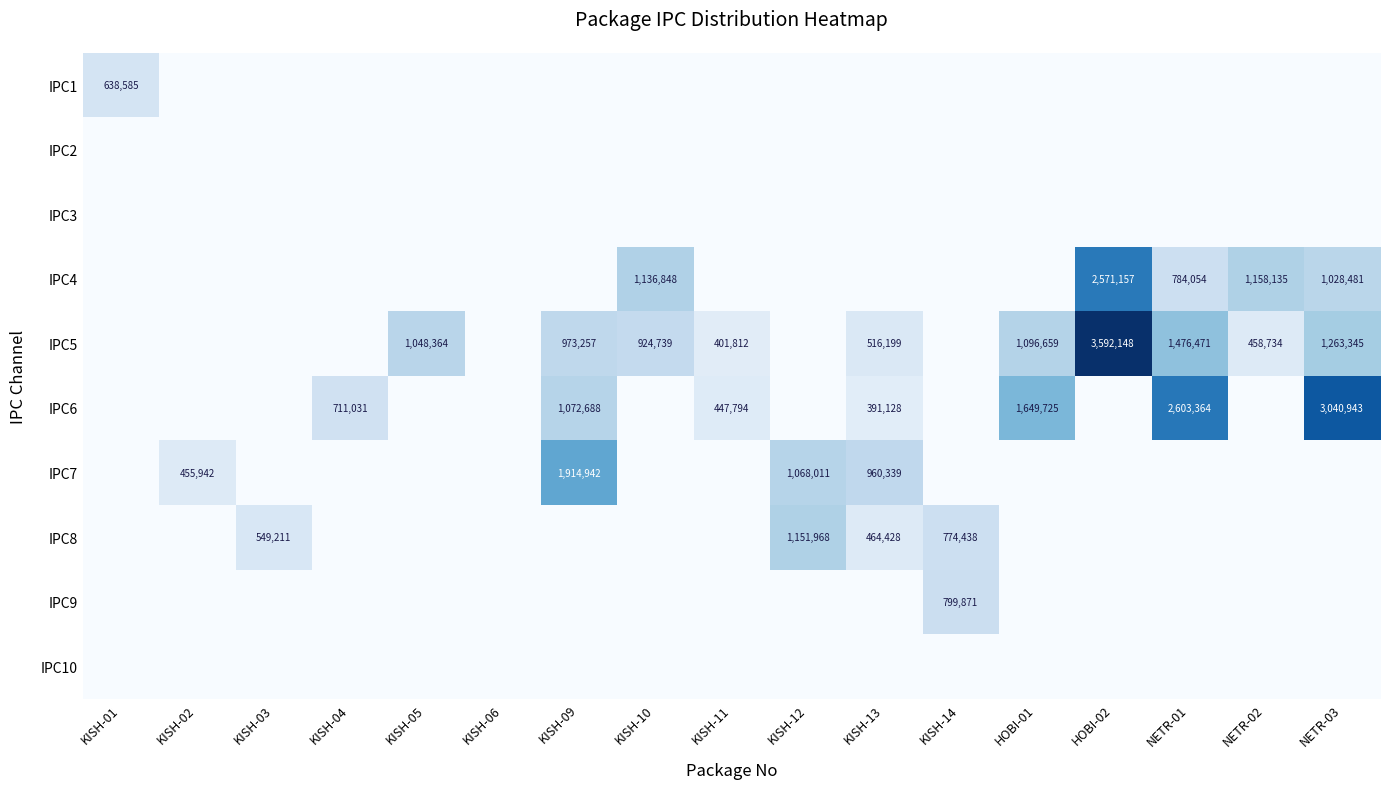

Rank the series by their maximum value, from highest to lowest.

IPC5, IPC6, IPC4, IPC7, IPC8, IPC9, IPC1, IPC2, IPC3, IPC10